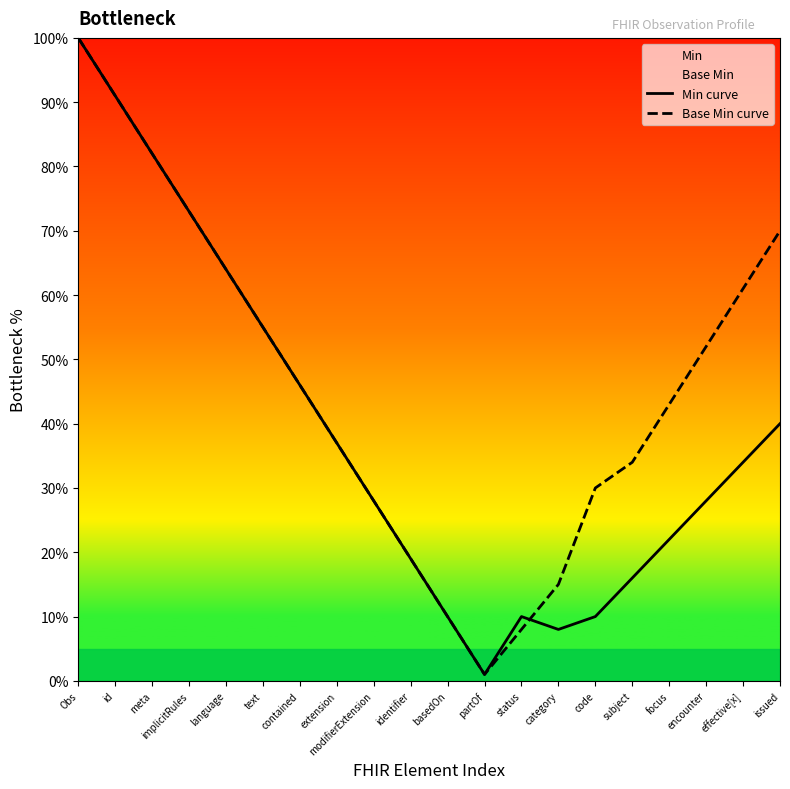

What is the difference between the maximum and minimum values in the Base Min curve series?

99